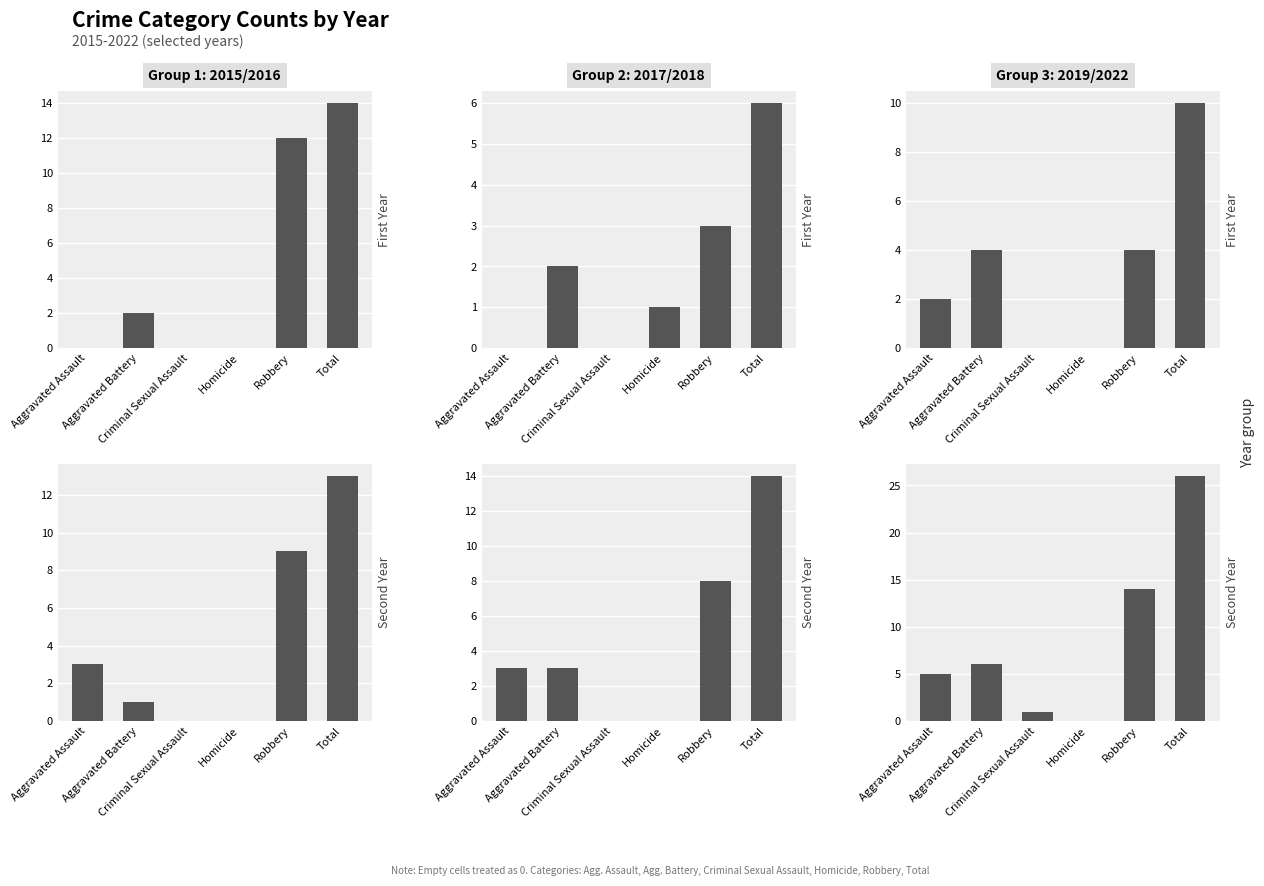

Which label corresponds to the largest value in the chart?

Total